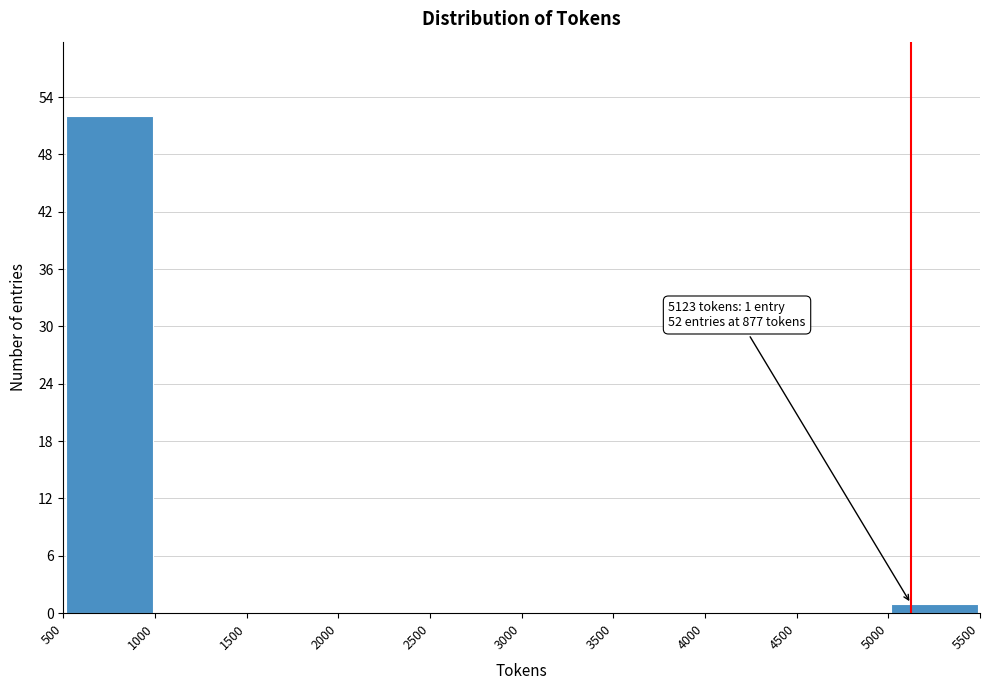

Which range on the x-axis has the tallest bar?

500 to 1000